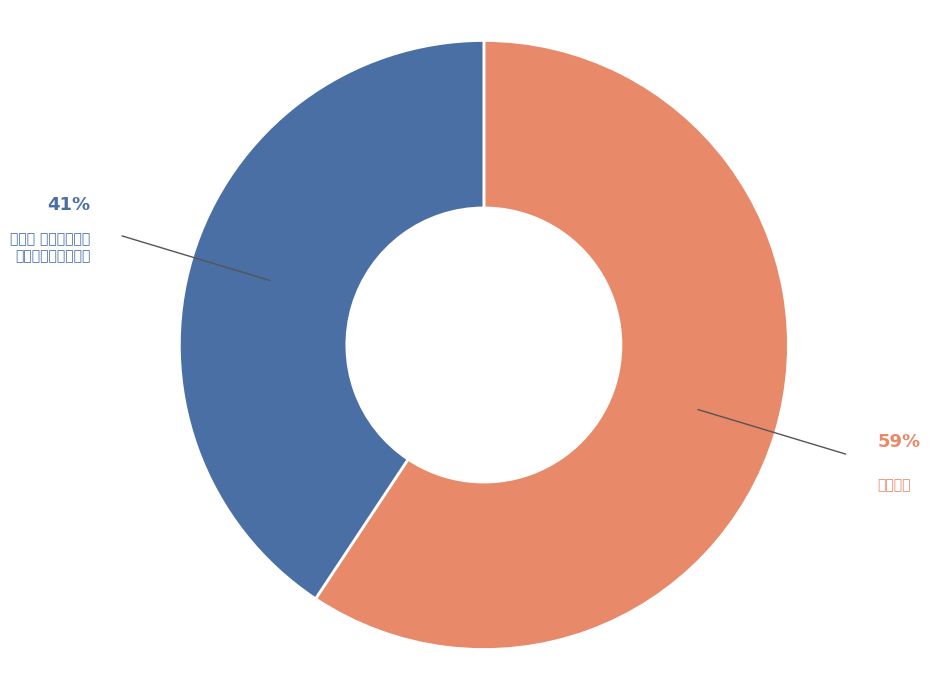

What is the smallest slice in the pie chart?

醉红妆 宝矿博士相赠老挝石印章词以谢之